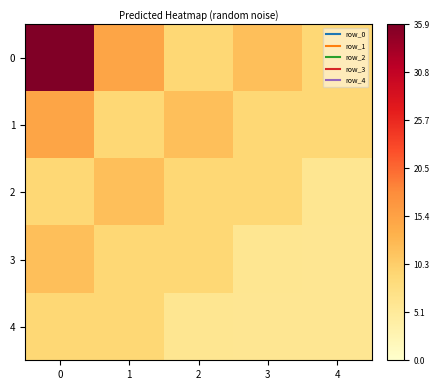

Reading left to right, transcribe all the data shown in this chart.

0: 0=35.9	1=15.0	2=9.0	3=12.0	4=9.0
1: 0=15.0	1=9.0	2=12.0	3=9.0	4=9.0
2: 0=9.0	1=12.0	2=9.0	3=9.0	4=6.0
3: 0=12.0	1=9.0	2=9.0	3=6.0	4=6.0
4: 0=9.0	1=9.0	2=6.0	3=6.0	4=6.0